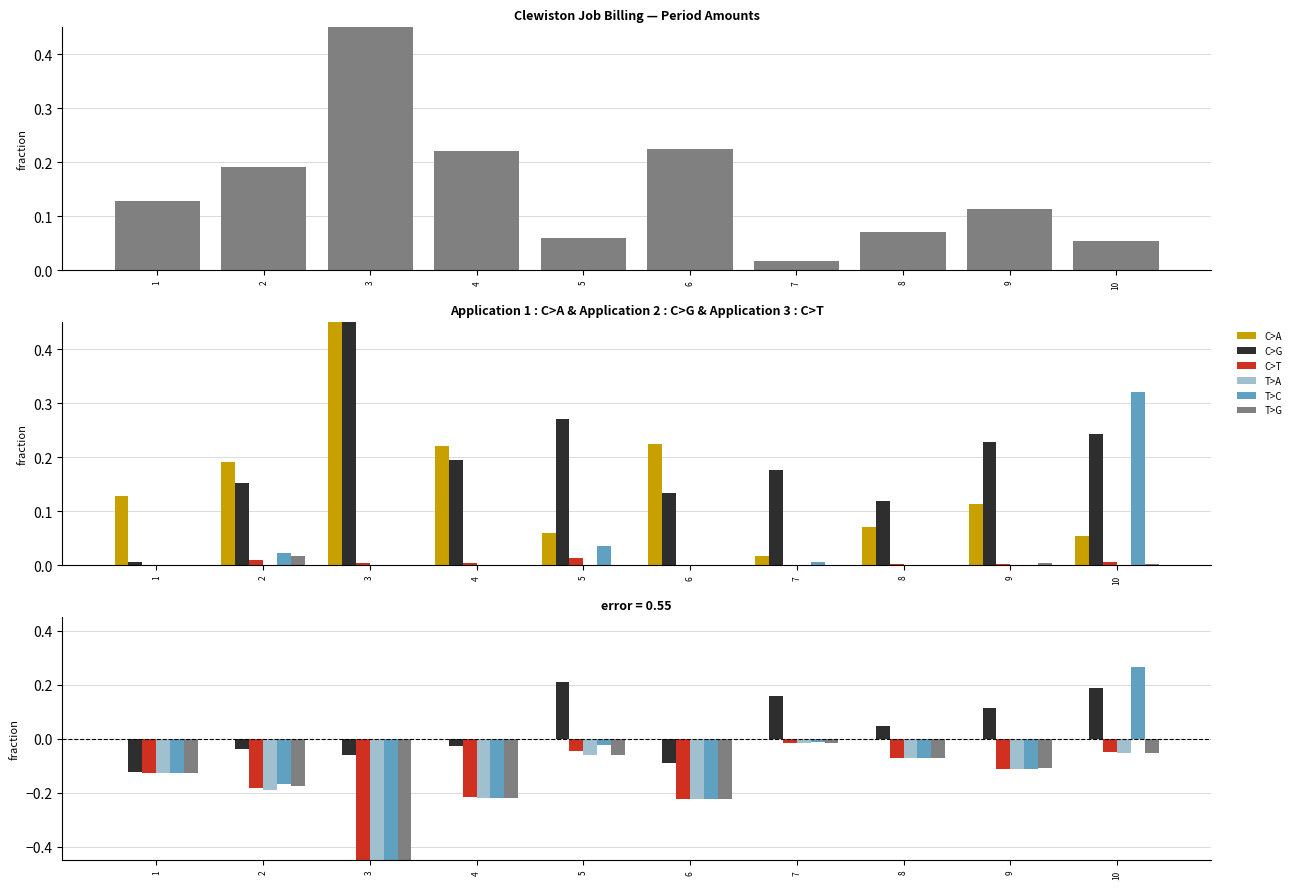

Which series changed the most between 3 and 8?

T>A